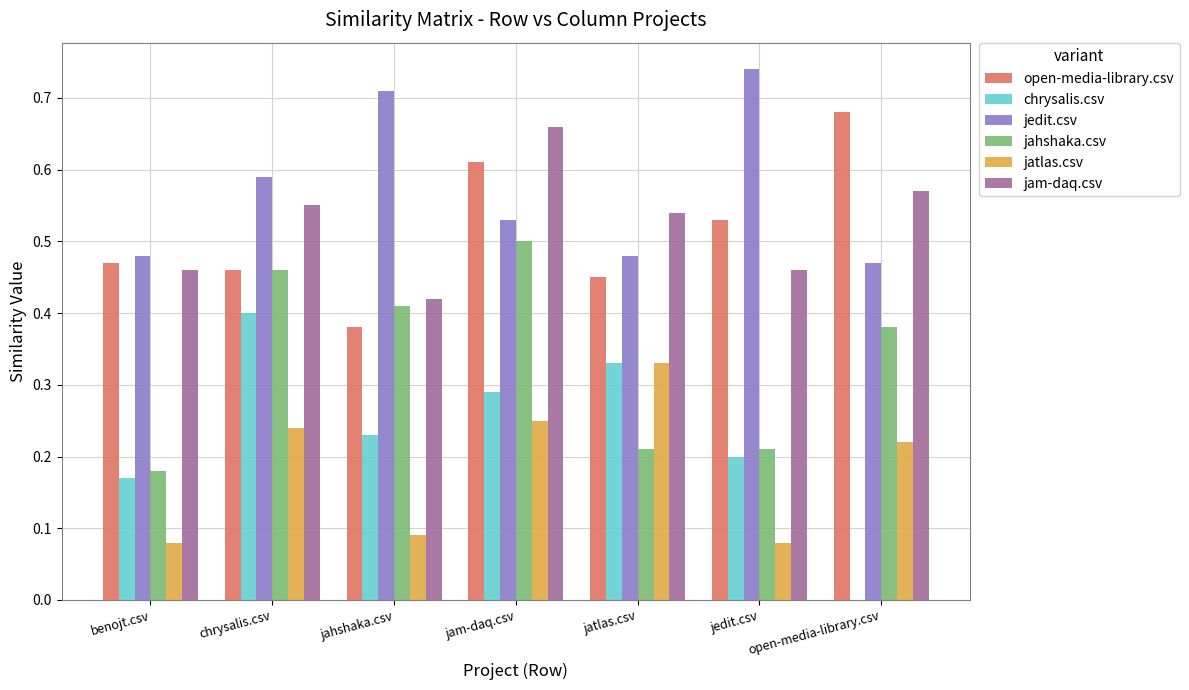

The value of open-media-library.csv at jam-daq.csv is 0.8. True or false?

False